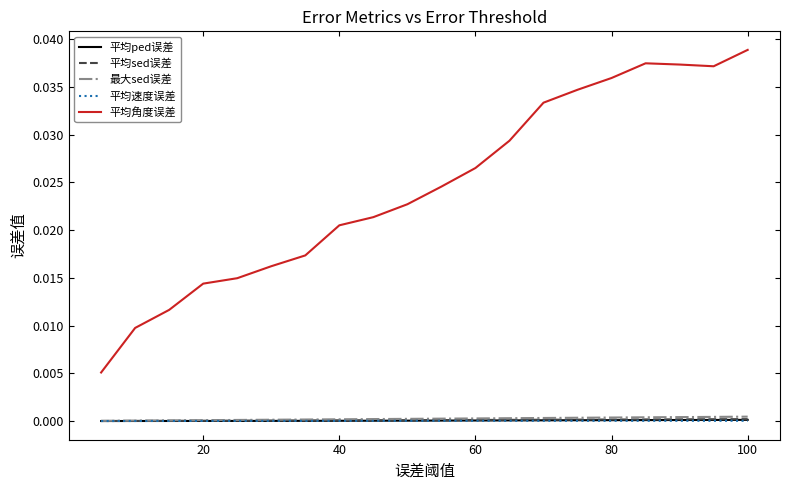

Which series has the widest spread of values?

平均角度误差